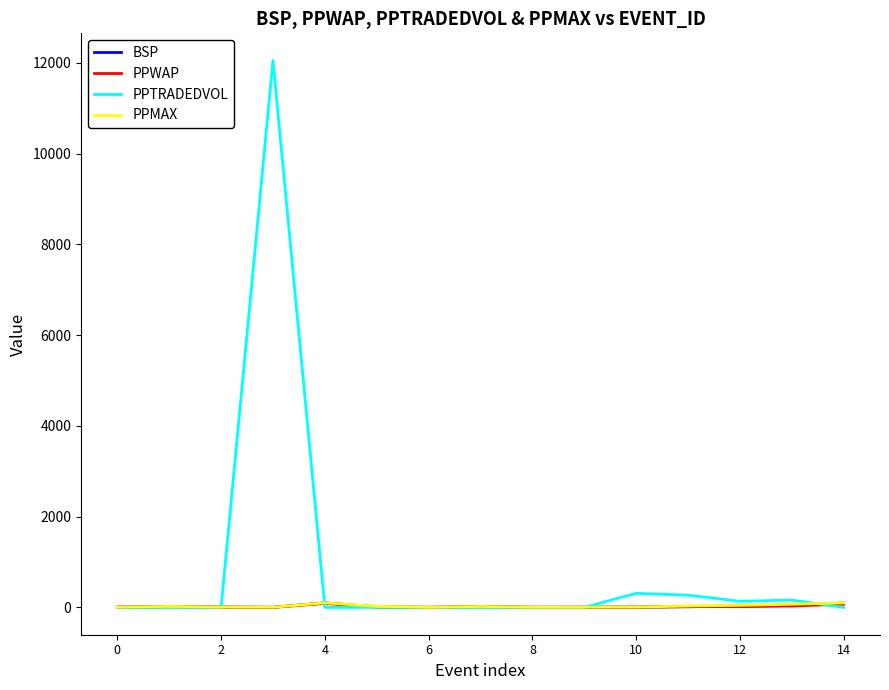

Which series has the largest total across all categories?

PPTRADEDVOL